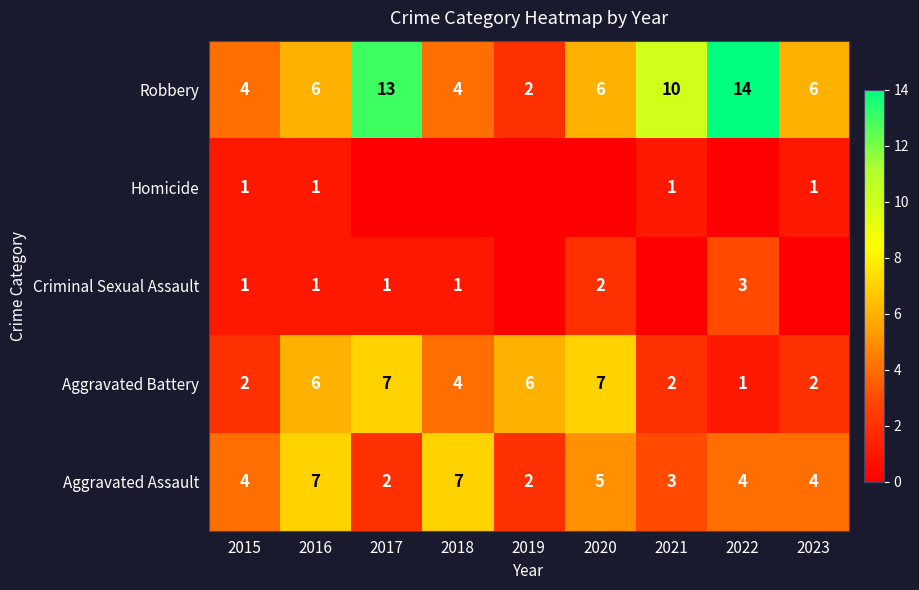

What is the difference between the highest and lowest values at 2021?

10